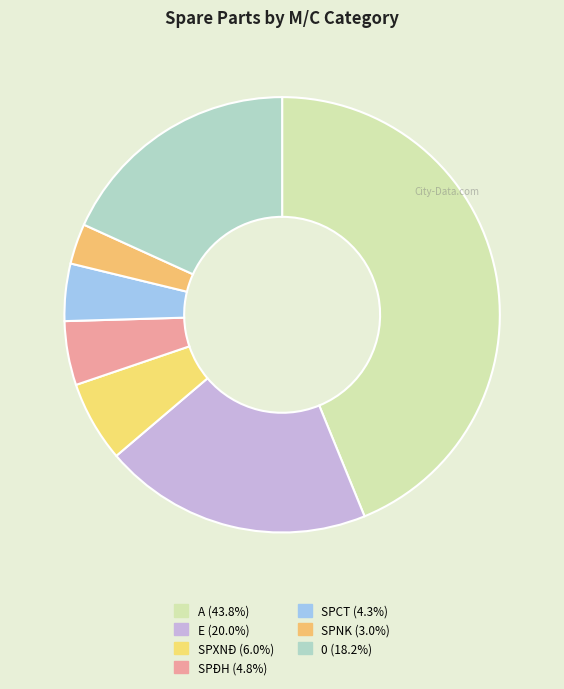

Is there any slice that represents more than half of the pie?

No